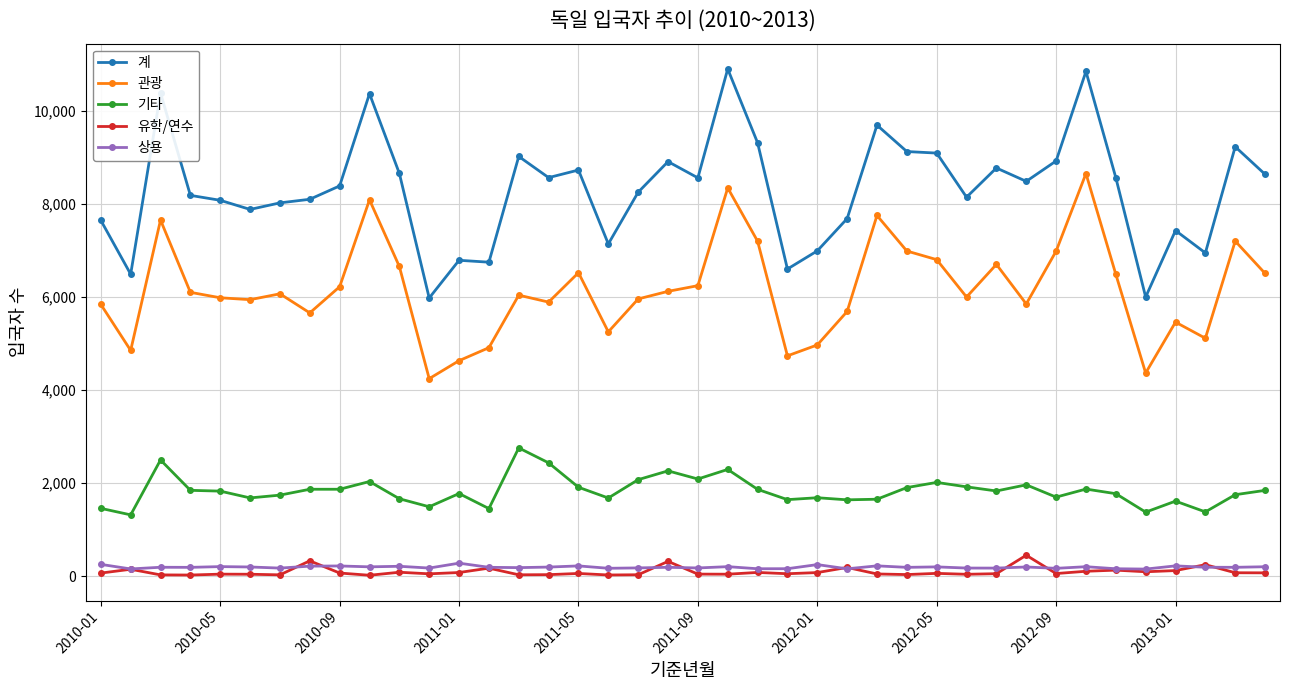

What is the maximum value shown in the chart?

10893